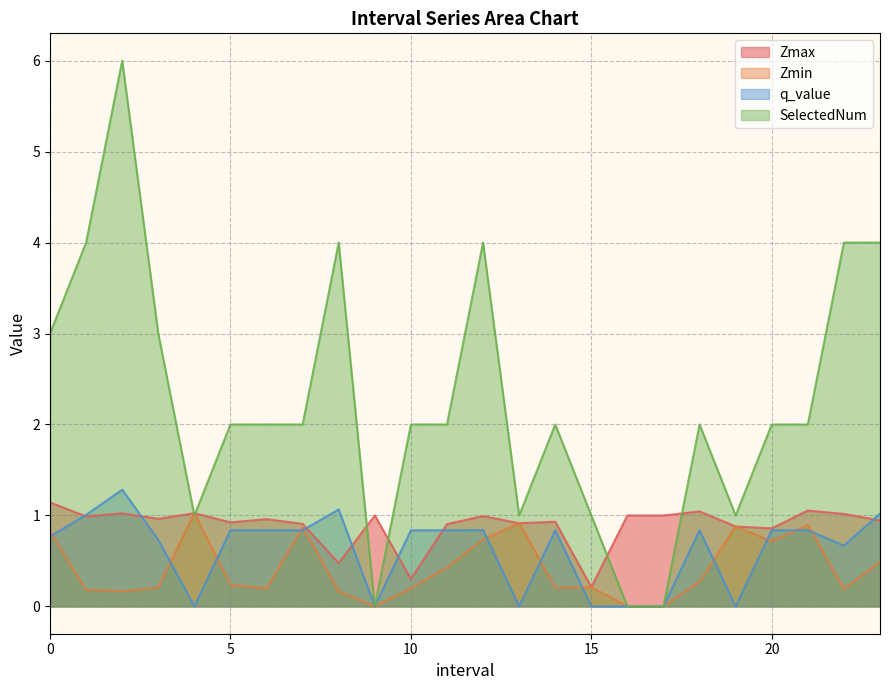

How many series are shown in this chart?

4